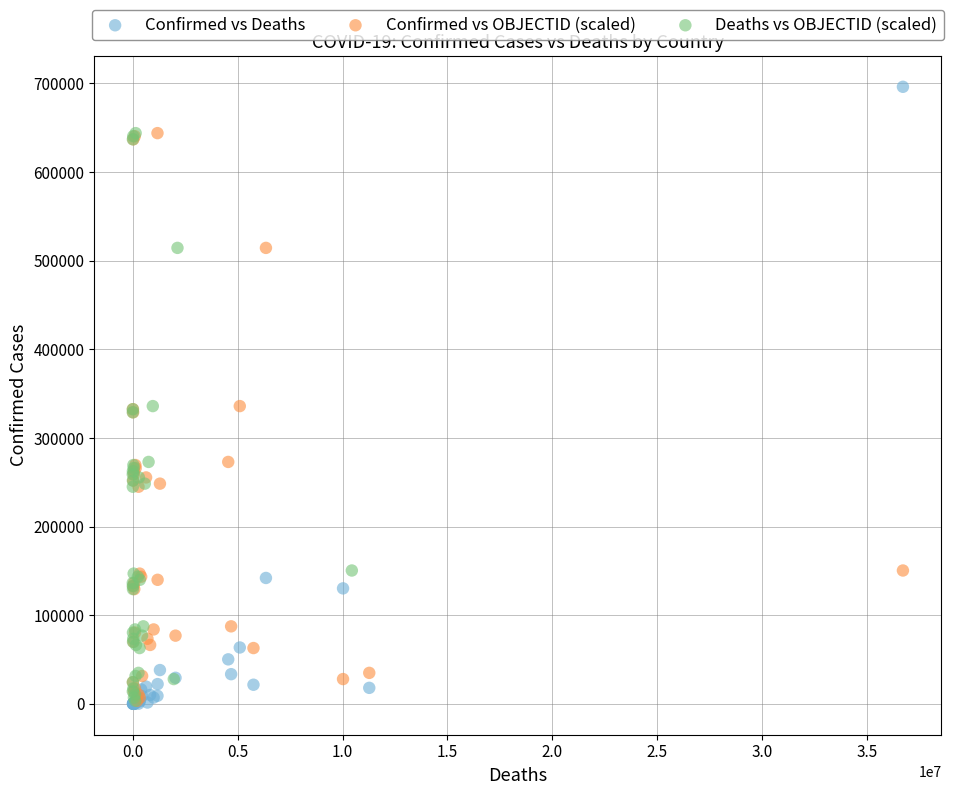

Which series has the widest spread of Y values?

Confirmed vs Deaths